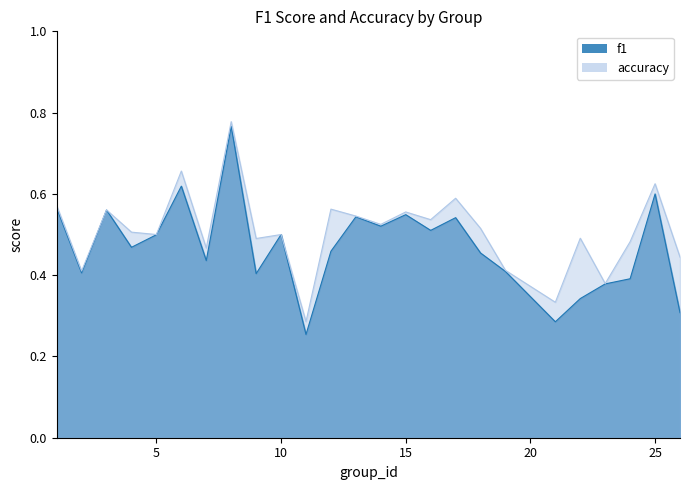

True or false: f1 has a value of 0.5 at 12.

True